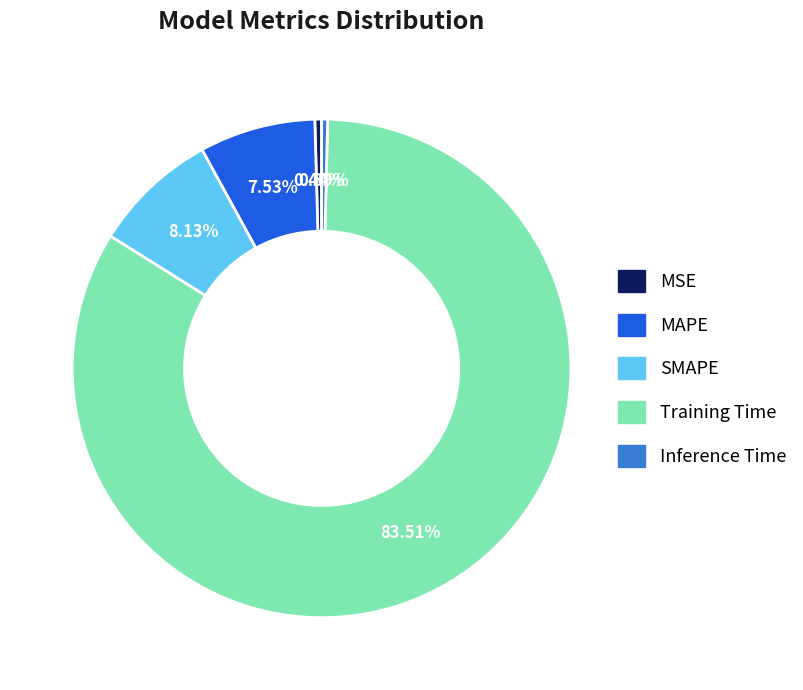

Do MSE and Inference Time together represent more than half of the pie?

No